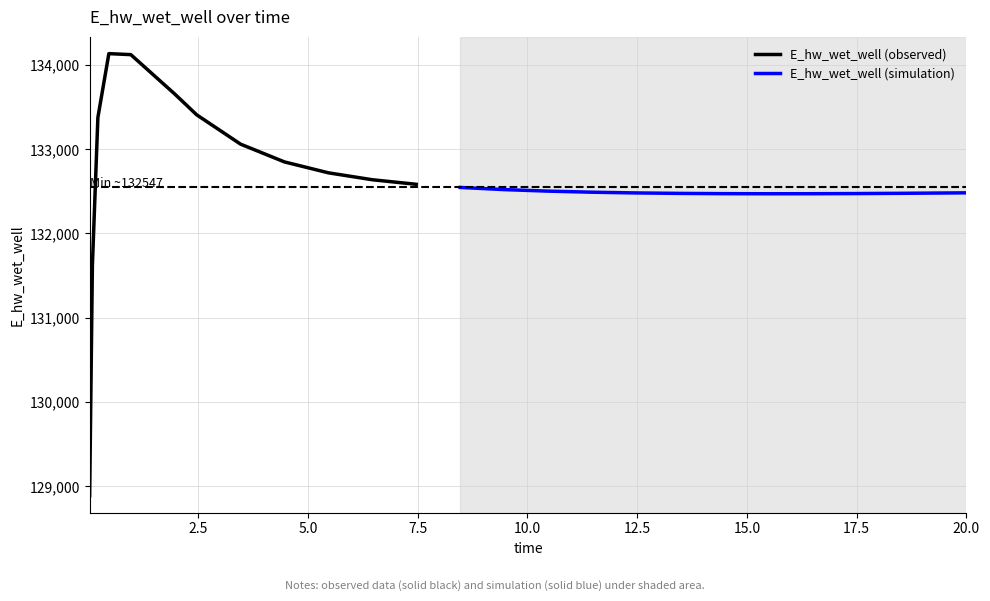

True or false: the data has more than 2 interior local peaks.

False